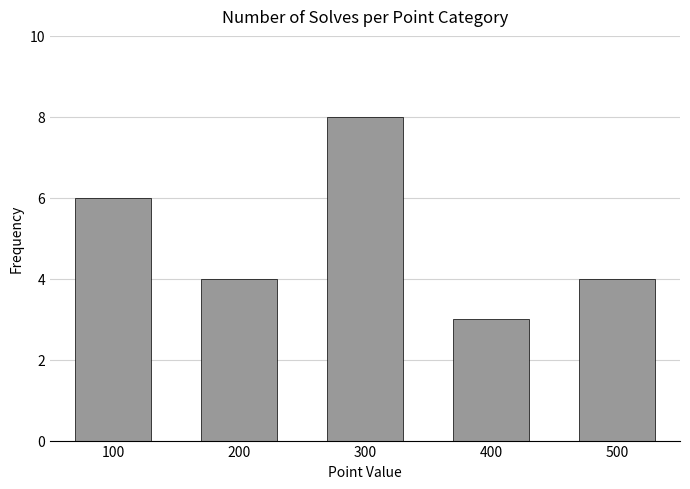

Reading left to right, what are all the values shown in this chart?

6	4	8	3	4